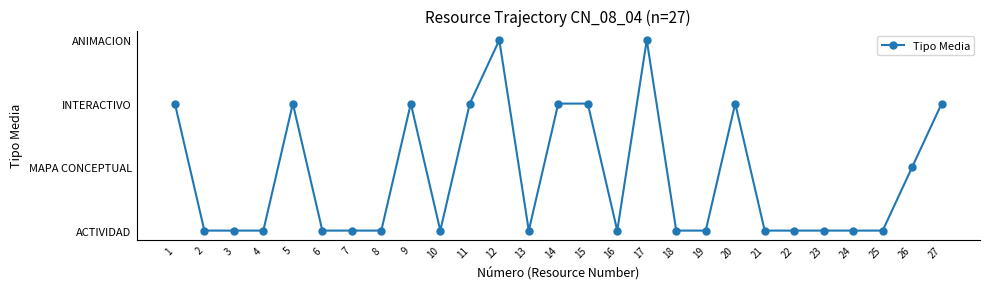

Is this an area chart (filled region under the line)?

No